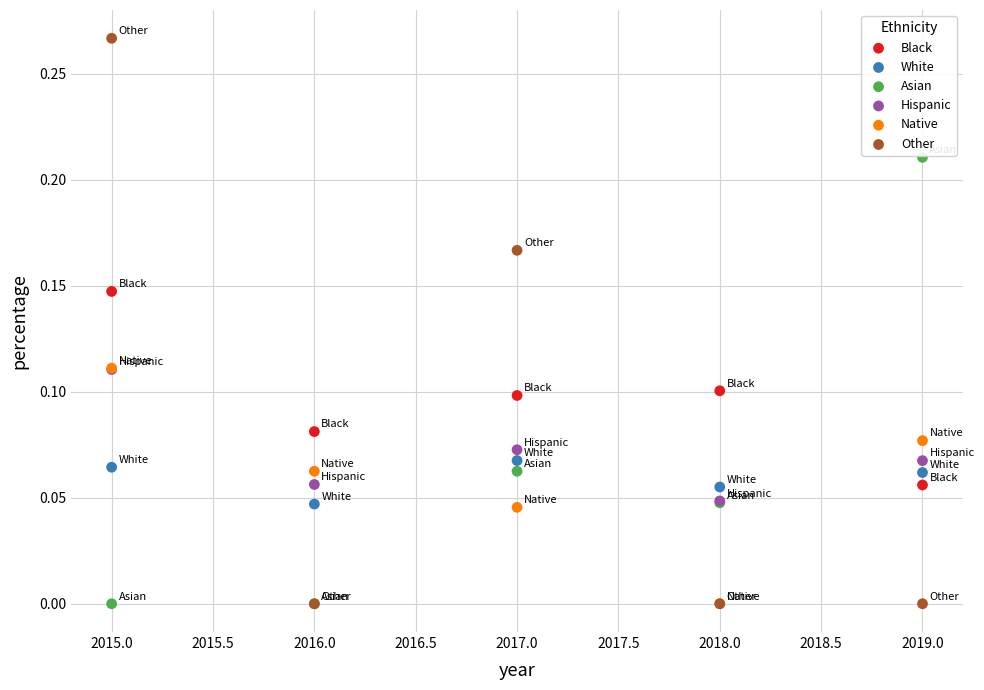

Which series has the largest Y range (max minus min)?

Other